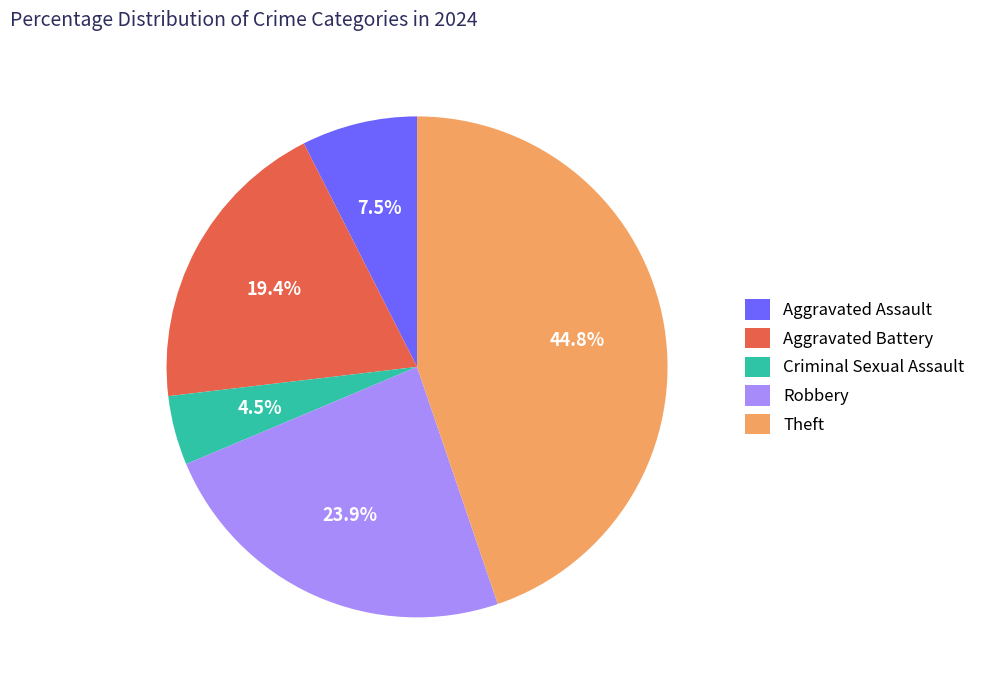

Which category has the smallest portion of the pie?

Criminal Sexual Assault